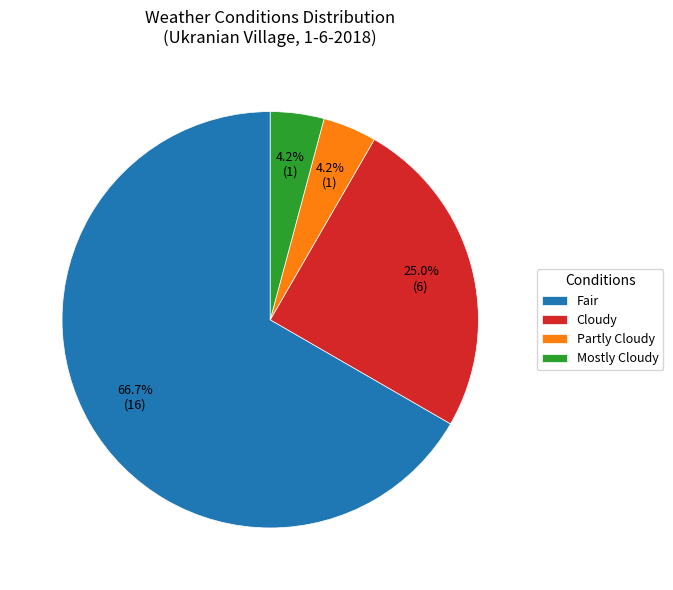

How much of the chart is everything except Cloudy?

75.0%